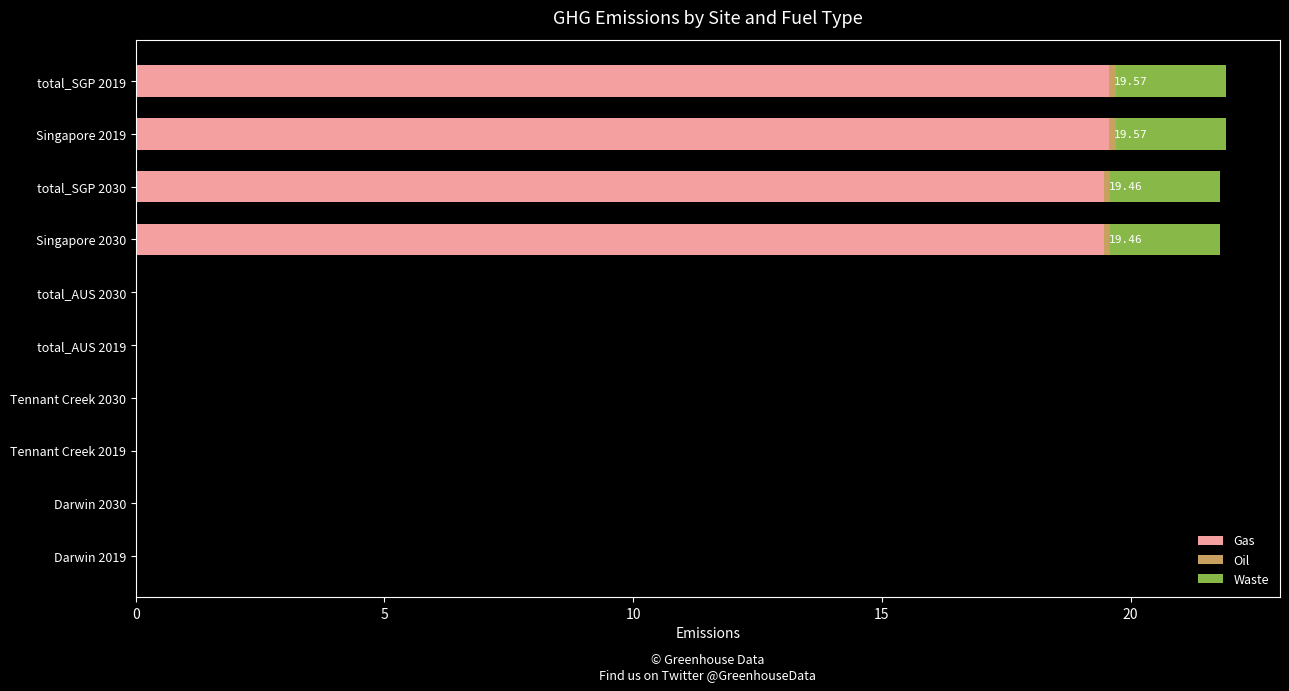

What is the sum of all Gas values?

78.1